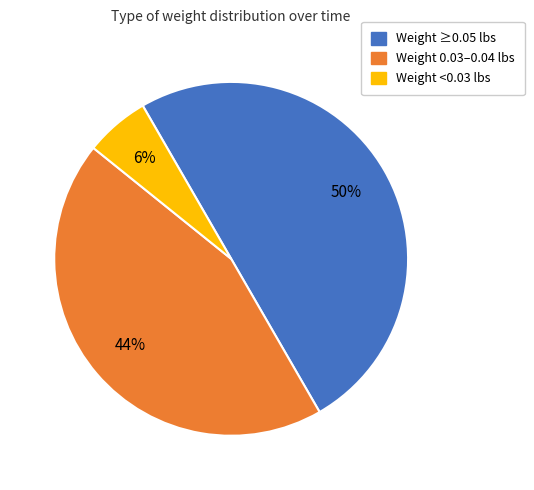

The Weight ≥0.05 lbs slice represents 50% of the pie. True or false?

True